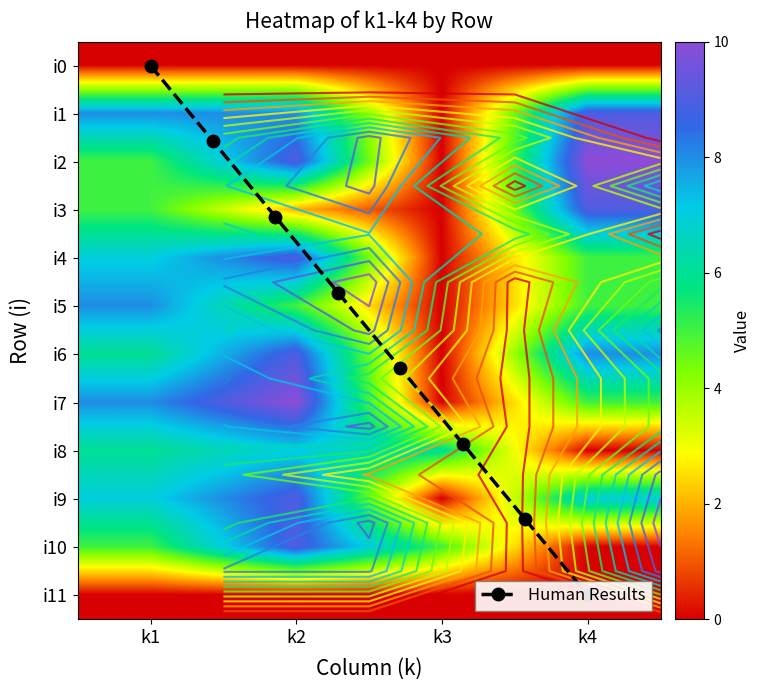

What is the average value of the i5 series?

4